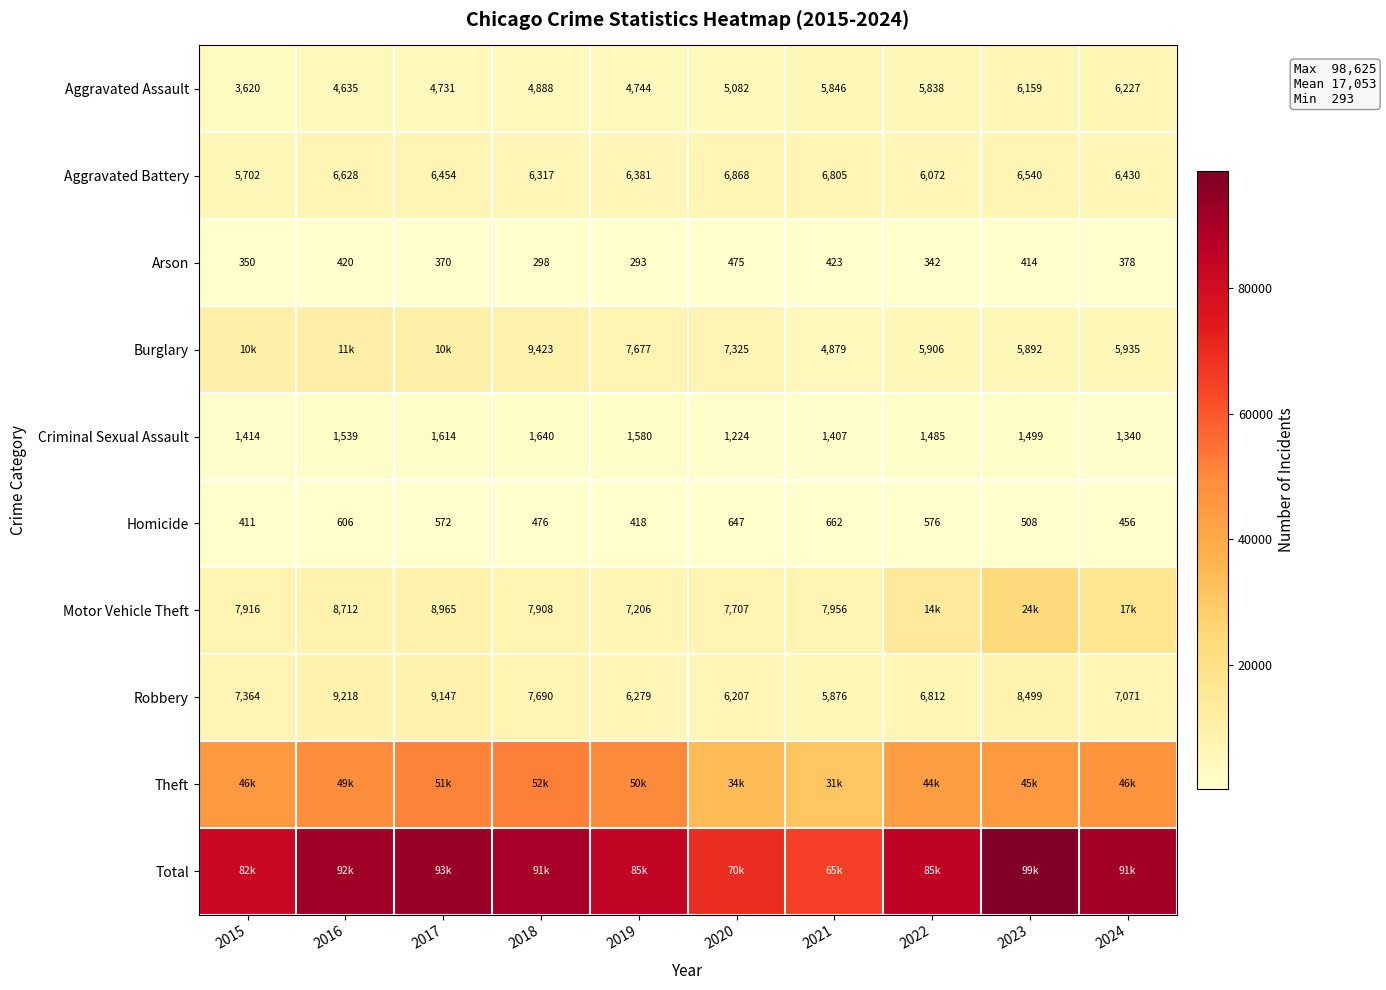

At which category is the sum across all series the highest?

2023